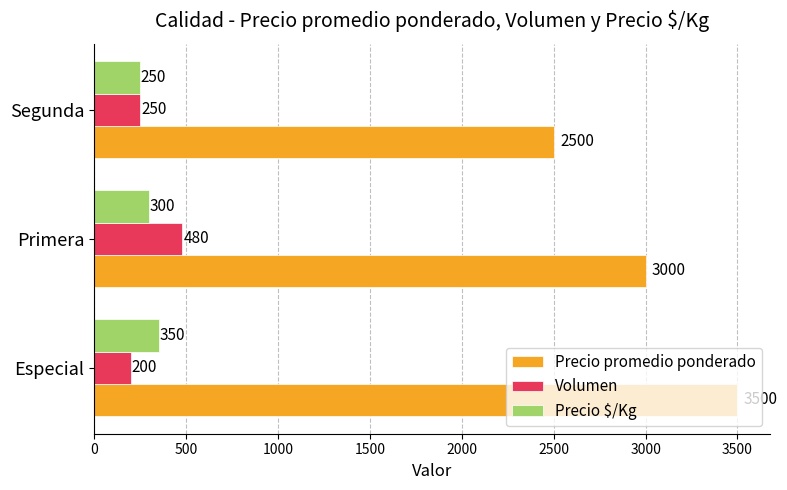

How many series are shown in this chart?

3